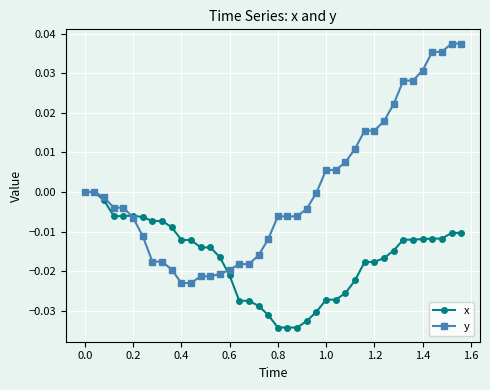

Which series has the largest range (max minus min)?

y